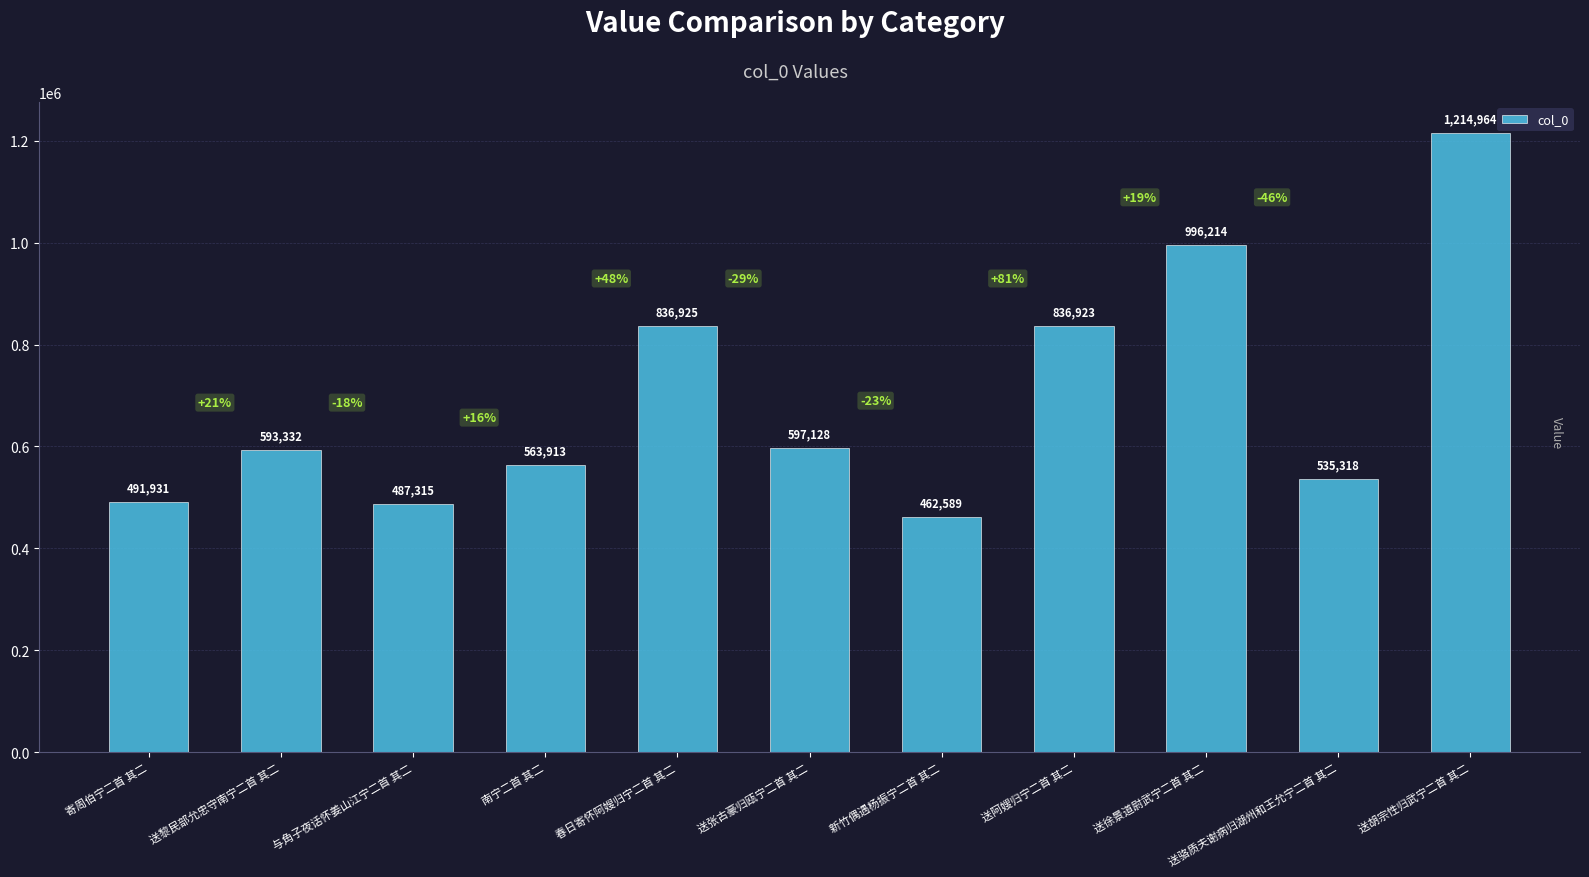

Which category has the highest value across all series?

送胡宗性归武宁二首 其二